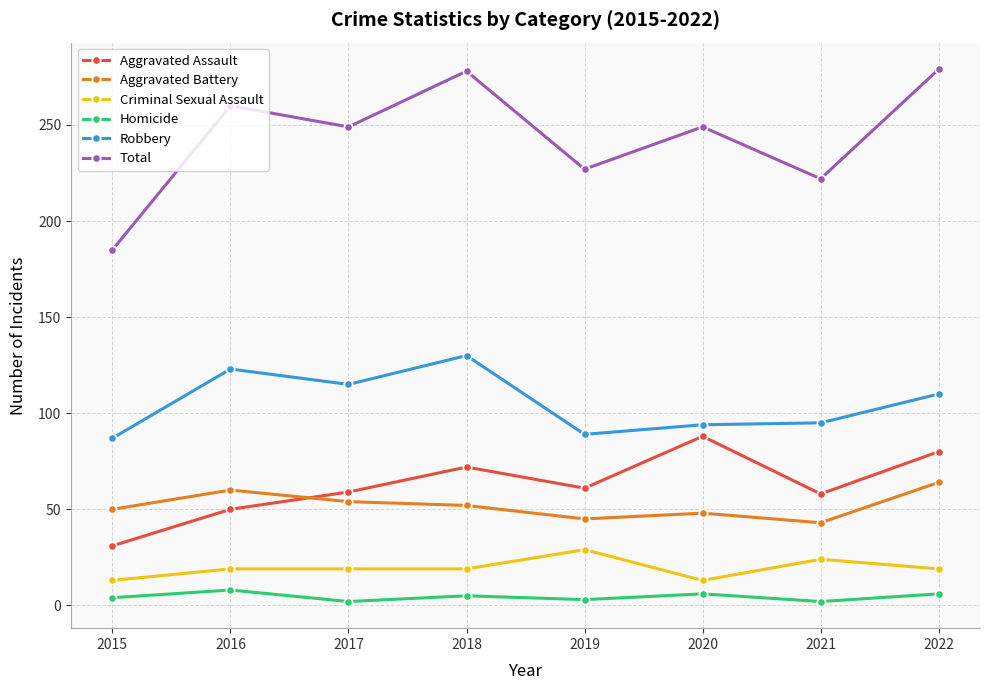

True or false: Total and Robbery intersect in this chart.

False